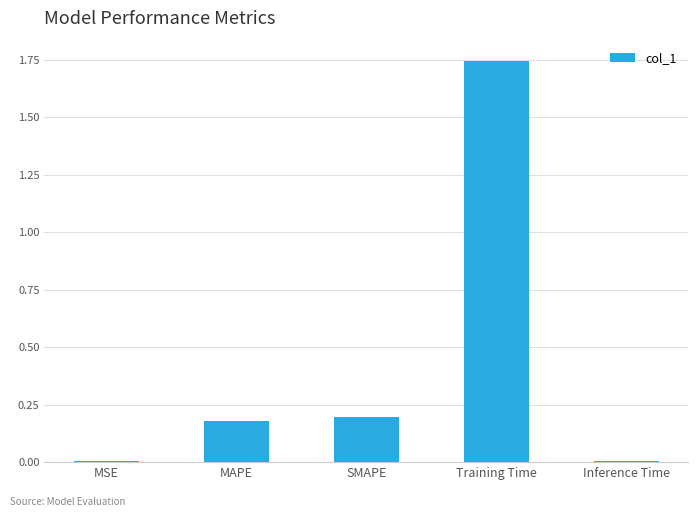

The chart shows a value of 0.3 at MAPE. True or false?

False